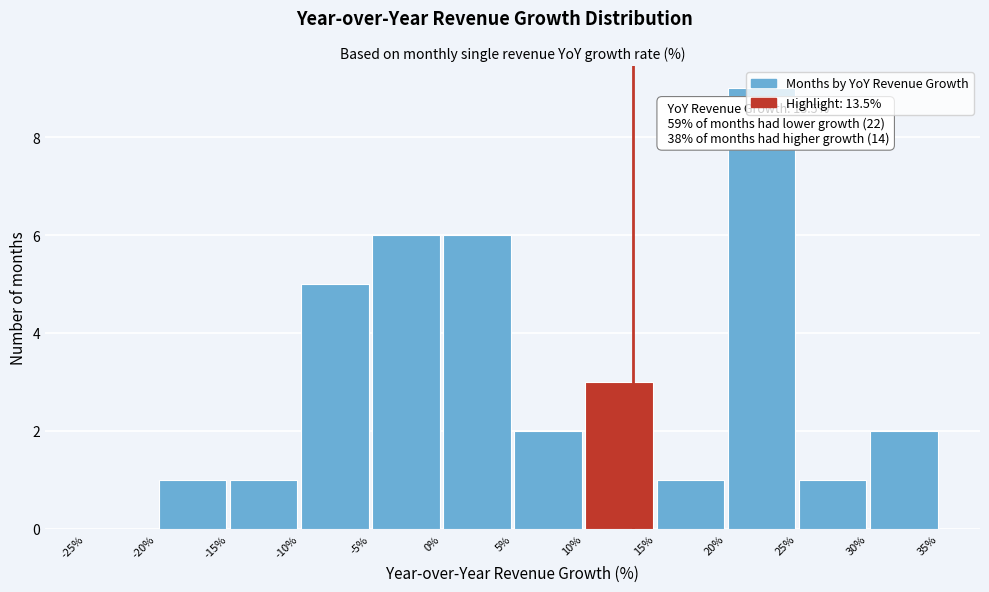

Which range on the x-axis has the tallest bar?

20% to 25%